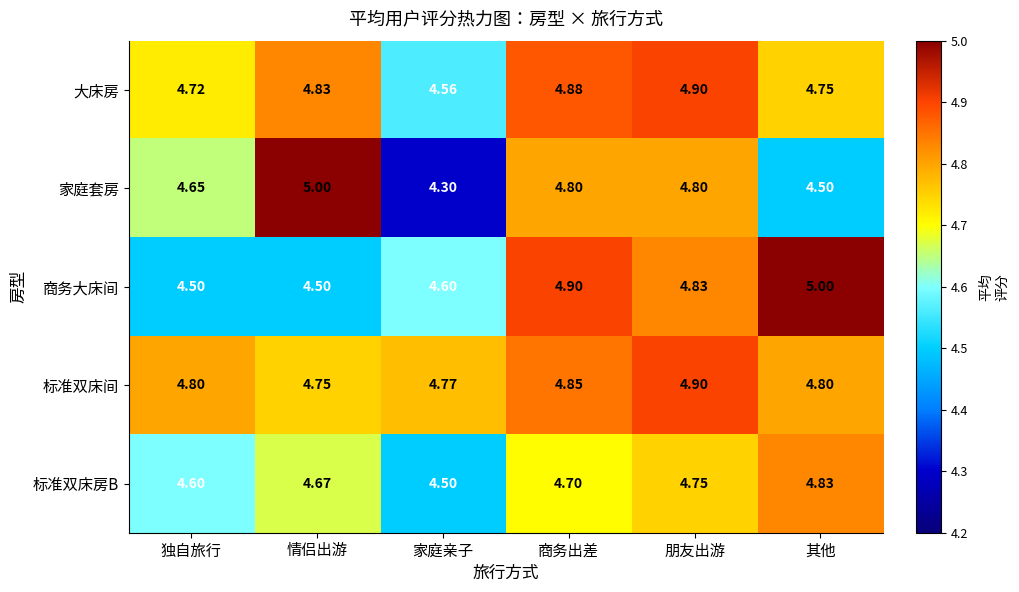

Rank the categories by 标准双床房B value from lowest to highest.

家庭亲子, 独自旅行, 情侣出游, 商务出差, 朋友出游, 其他